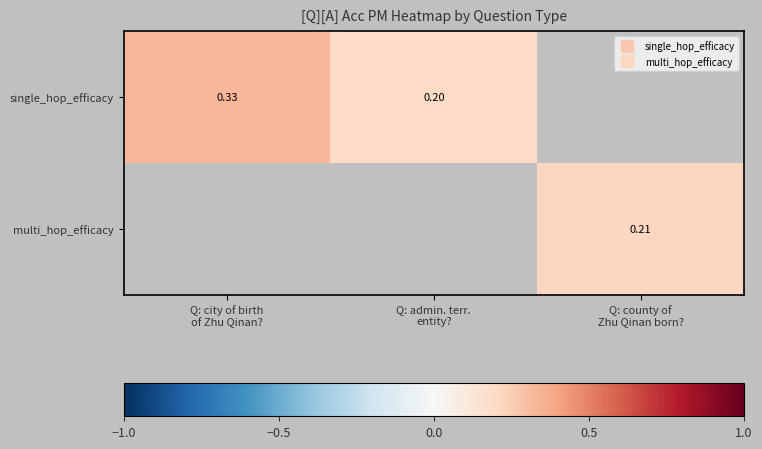

At which category does the chart reach its peak across all series?

Q: city of birth
of Zhu Qinan?